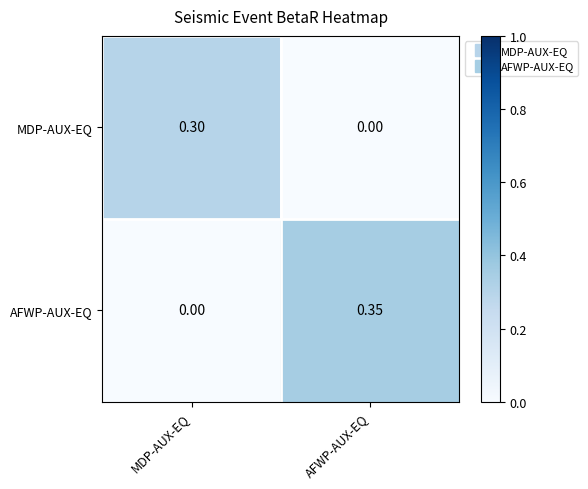

What is the total value across all series at MDP-AUX-EQ?

0.3